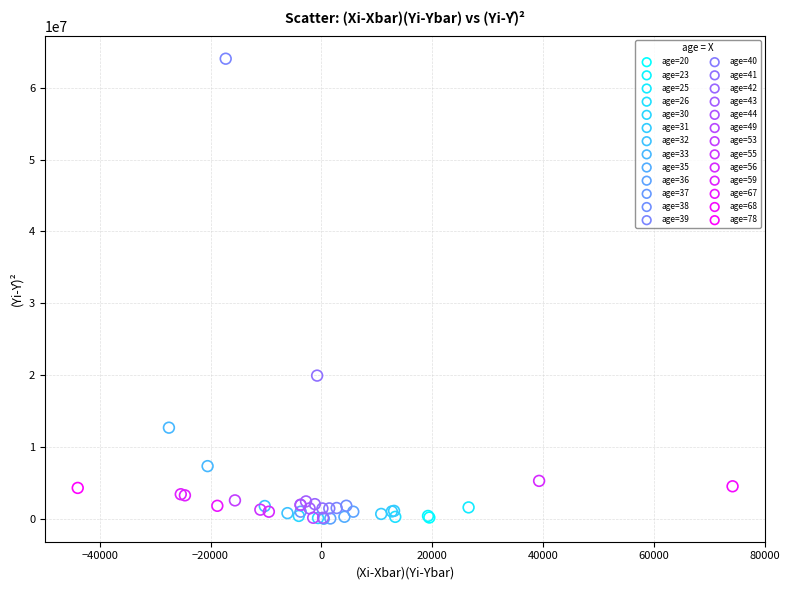

What are all the series names shown in the legend?

age=20, age=23, age=25, age=26, age=30, age=31, age=32, age=33, age=35, age=36, age=37, age=38, age=39, age=40, age=41, age=42, age=43, age=44, age=49, age=53, age=55, age=56, age=59, age=67, age=68, age=78